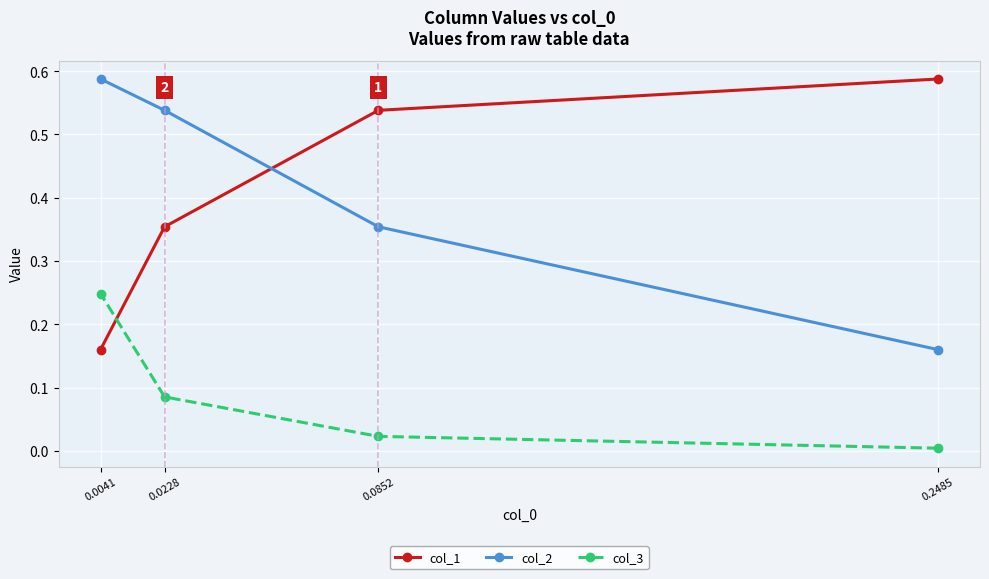

Which series has the largest total across all categories?

col_2